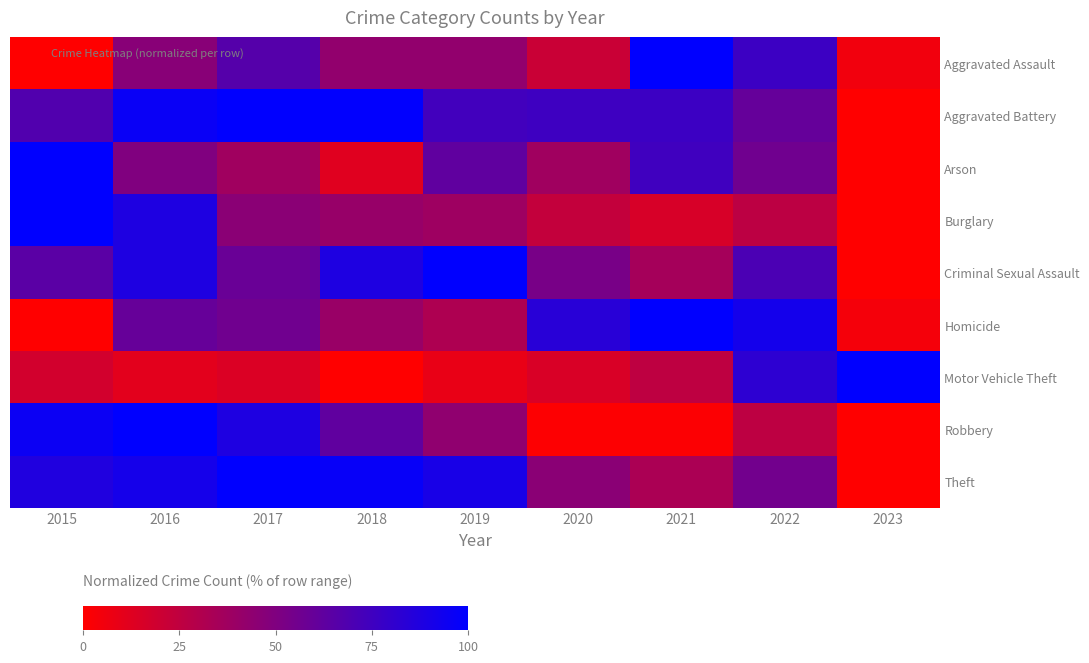

At 2019, list the series in order from largest to smallest.

Criminal Sexual Assault, Theft, Aggravated Battery, Arson, Robbery, Aggravated Assault, Burglary, Homicide, Motor Vehicle Theft